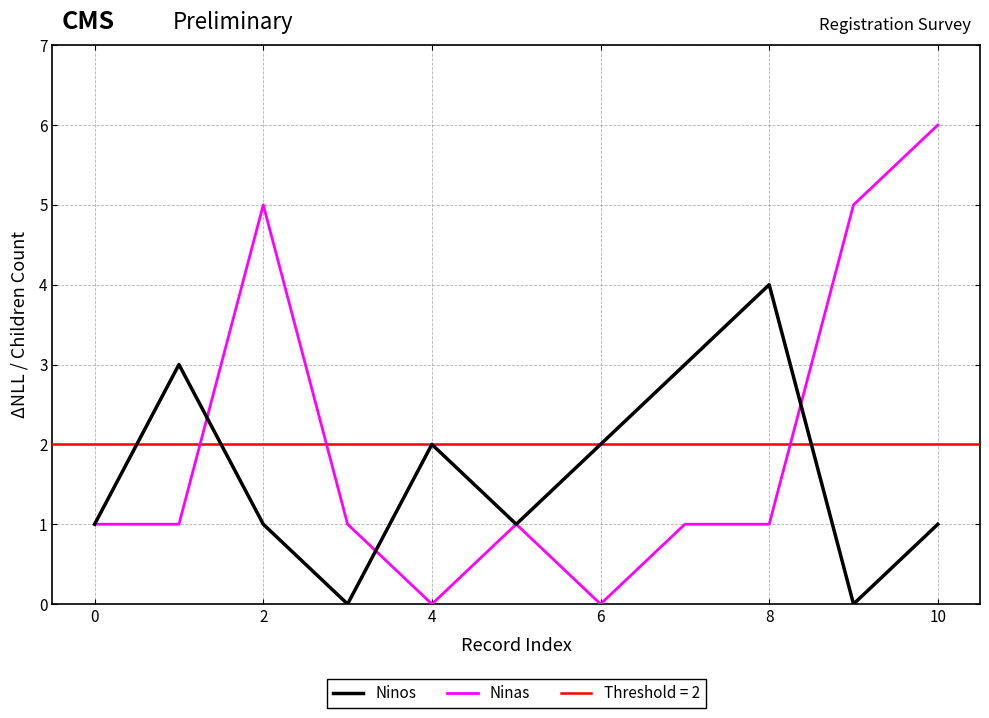

The value of Ninos at 8 is 0. True or false?

False